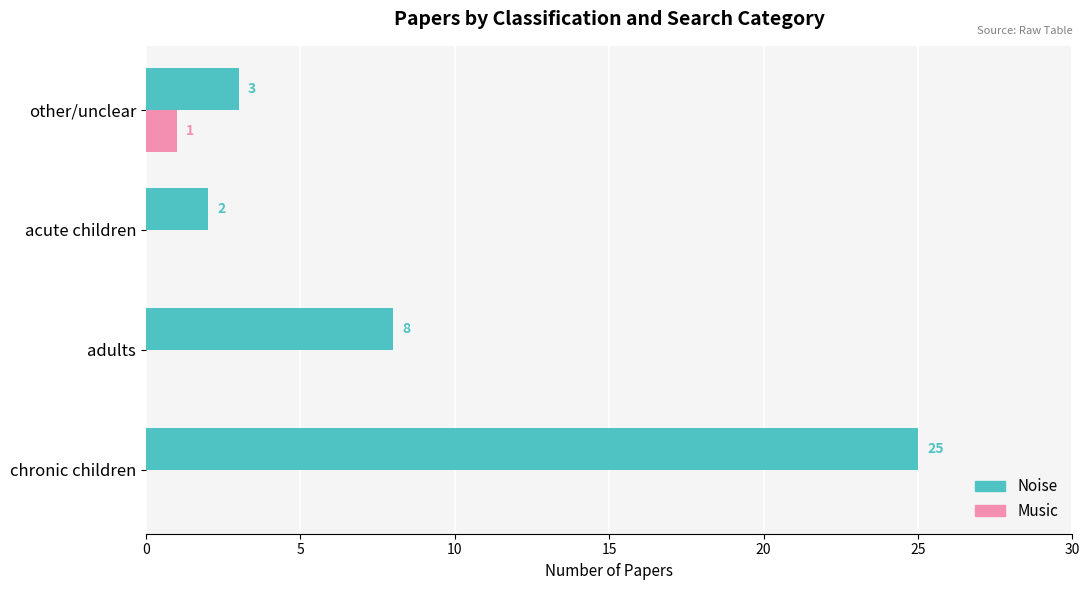

Count the number of categories in the chart.

4